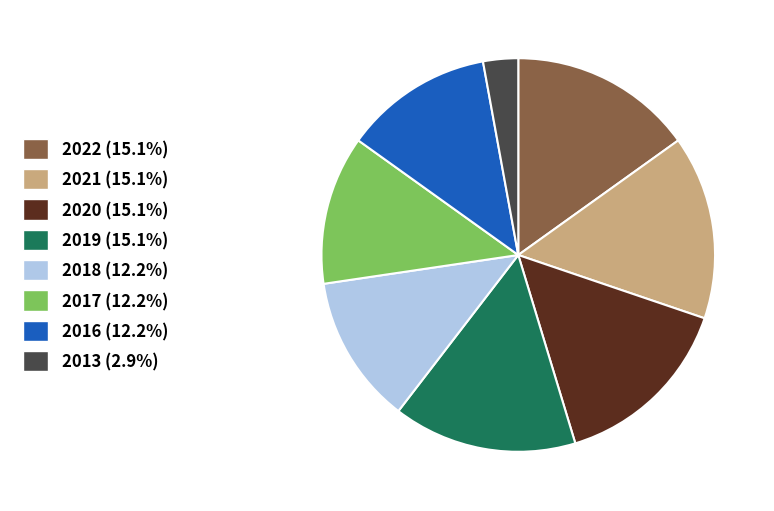

Combined, do 2017 and 2019 account for over 50%?

No